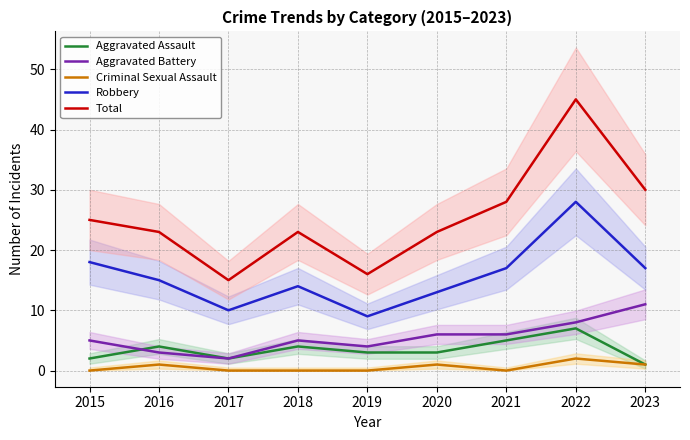

Which series has the widest spread of values?

Total